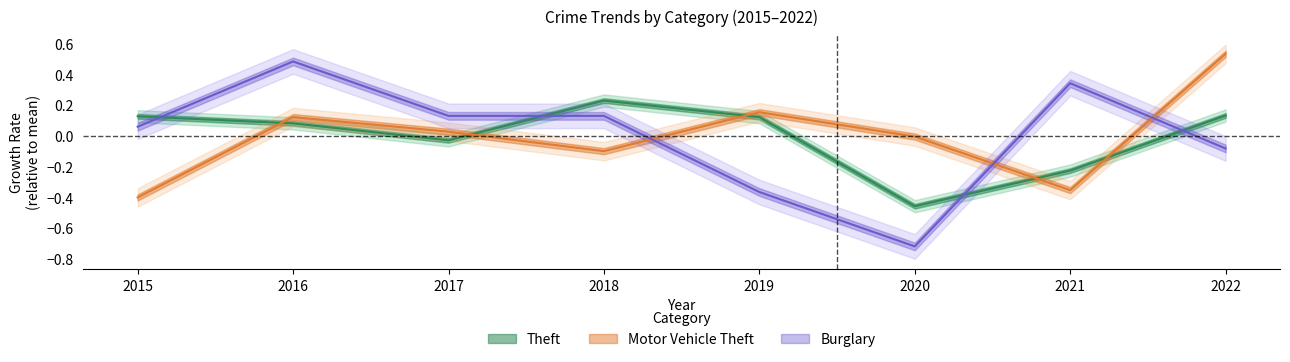

Which category has the lowest value in the Theft series?

2020